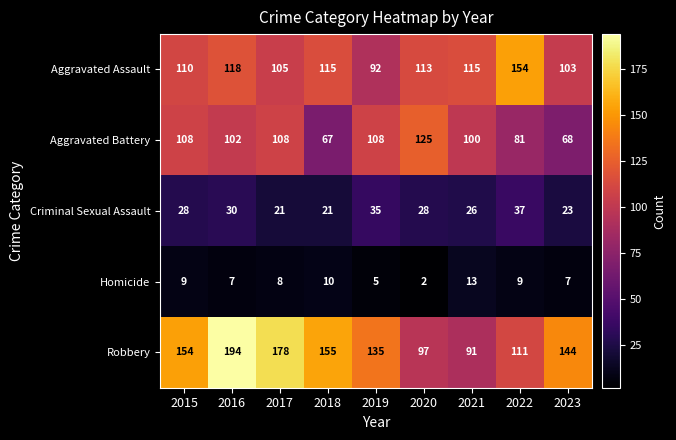

What is the total value across all series at 2015?

409